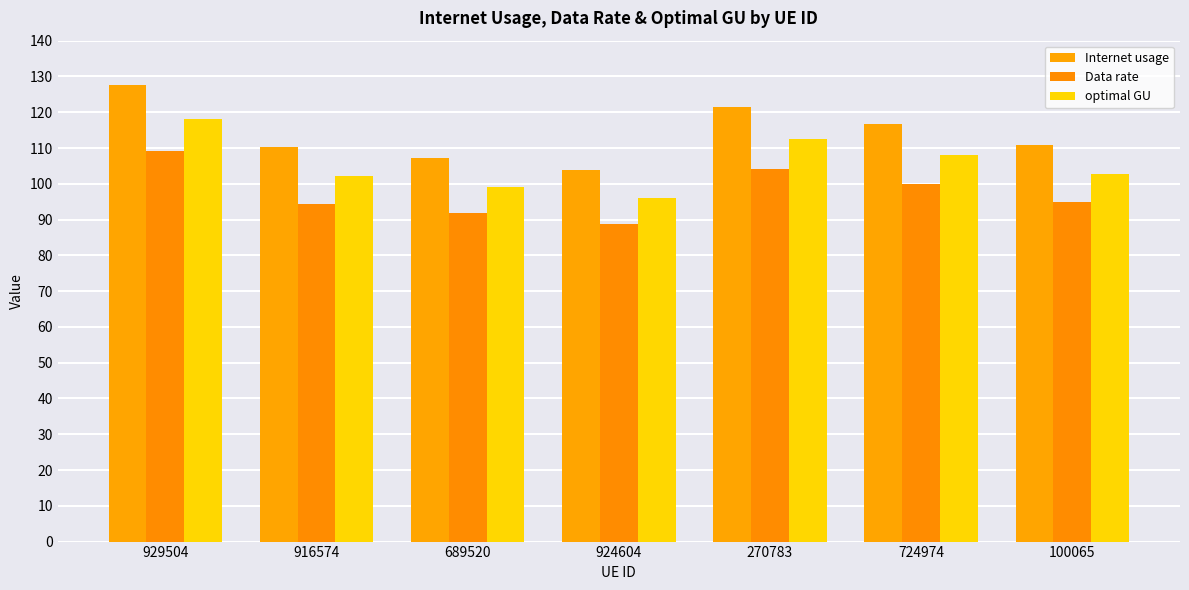

Where is optimal GU nearest to the value 107?

724974